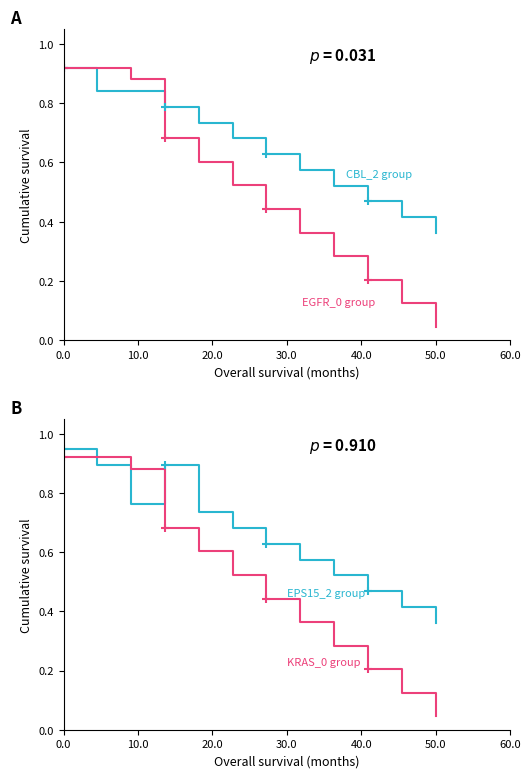

How many times do KRAS_0 group and EPS15_2 group cross each other?

2